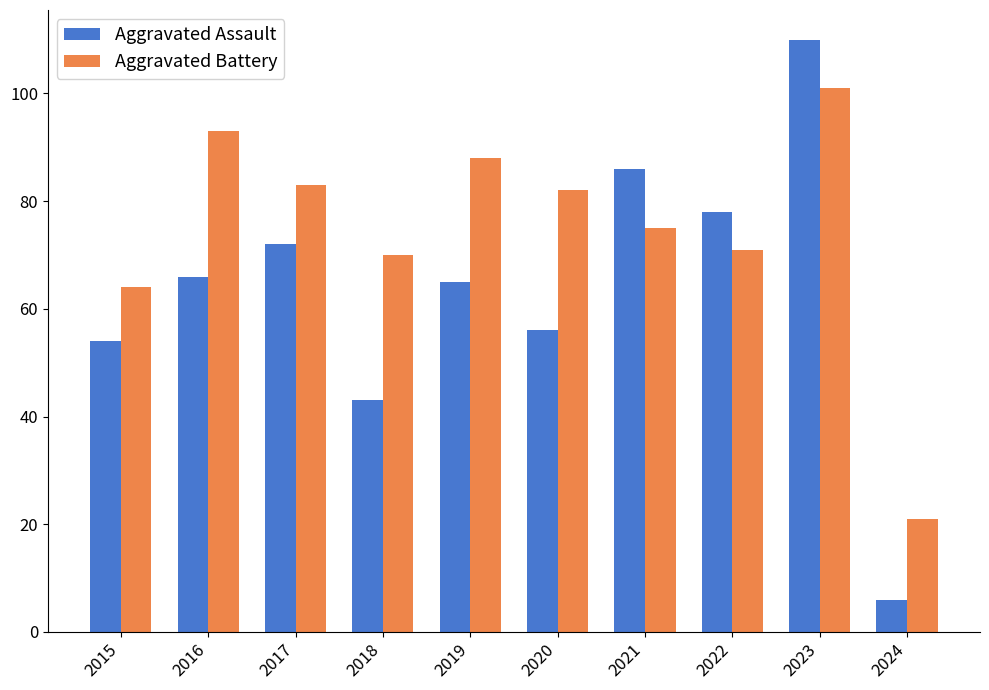

What is the difference between the second highest and minimum values in the Aggravated Battery series?

72